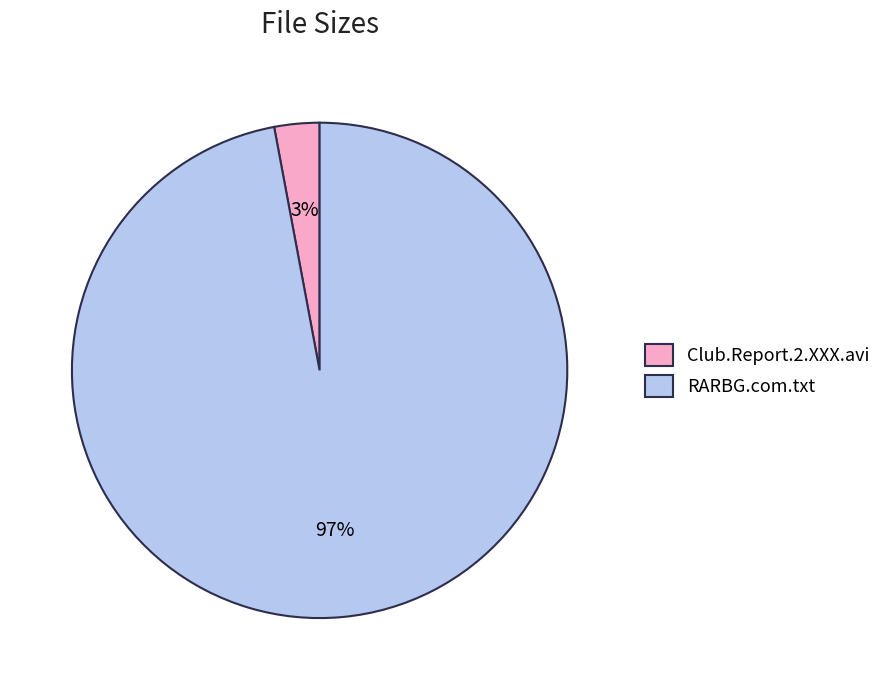

Combined, do RARBG.com.txt and Club.Report.2.XXX.avi account for over 50%?

Yes